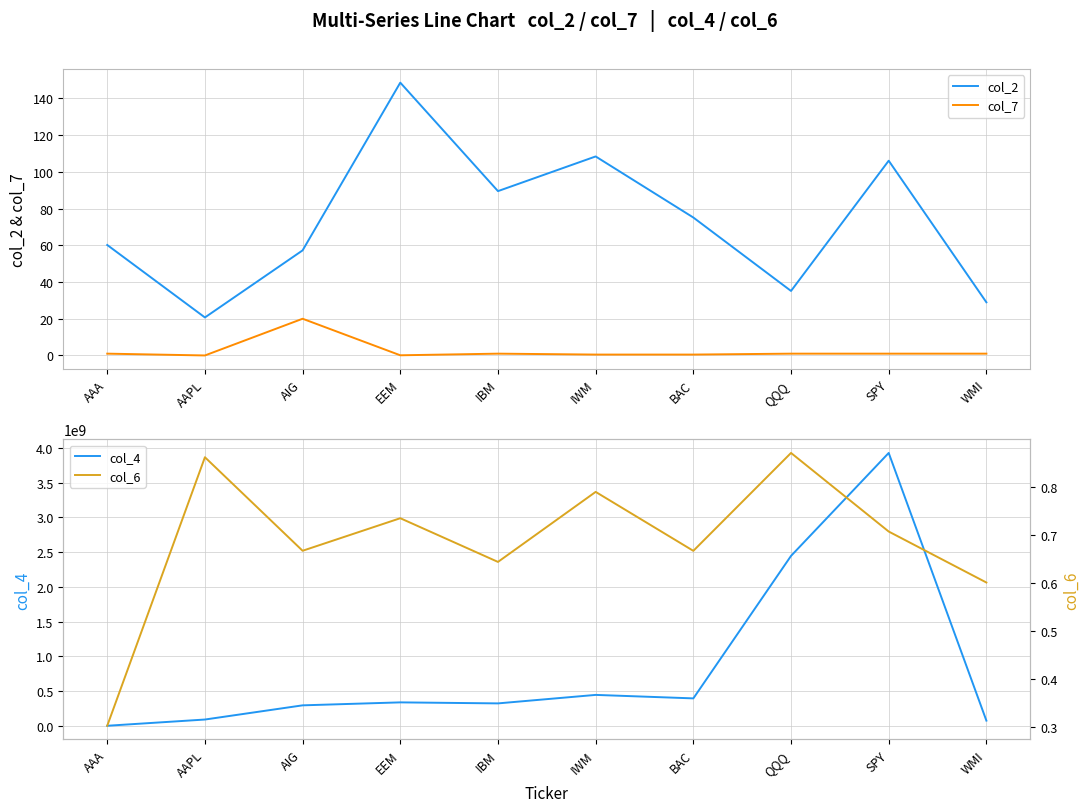

How many lines are shown in the chart?

4